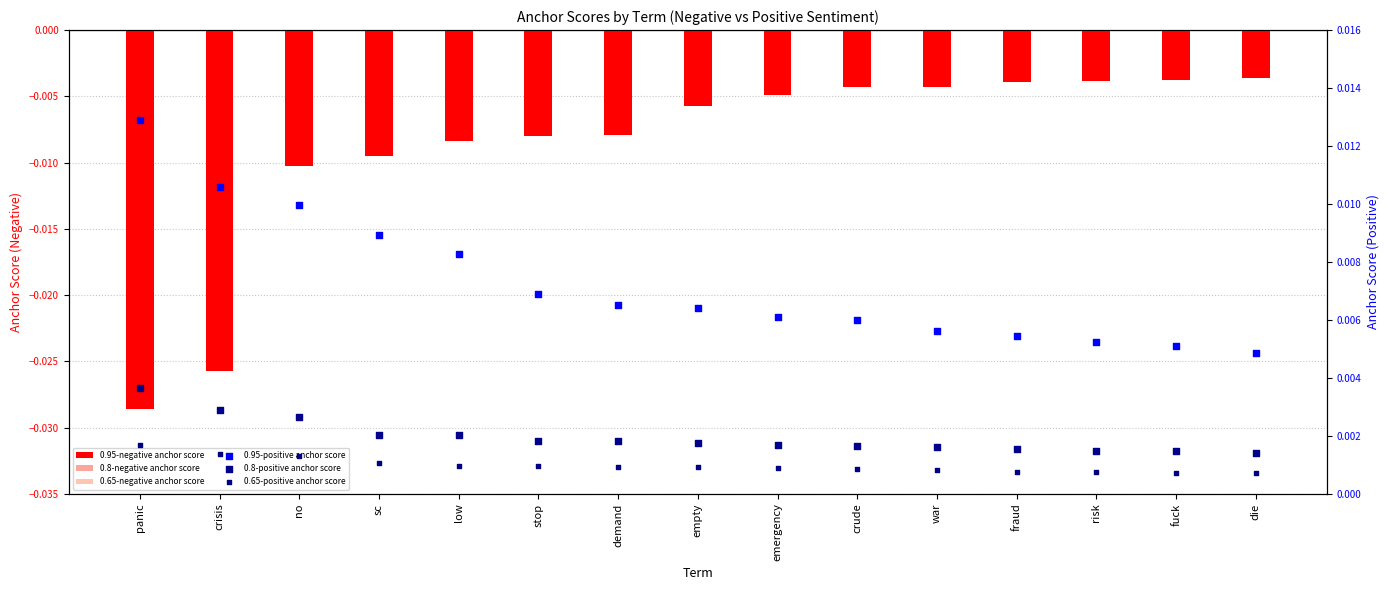

Which series has the widest spread of Y values?

0.95-negative anchor score